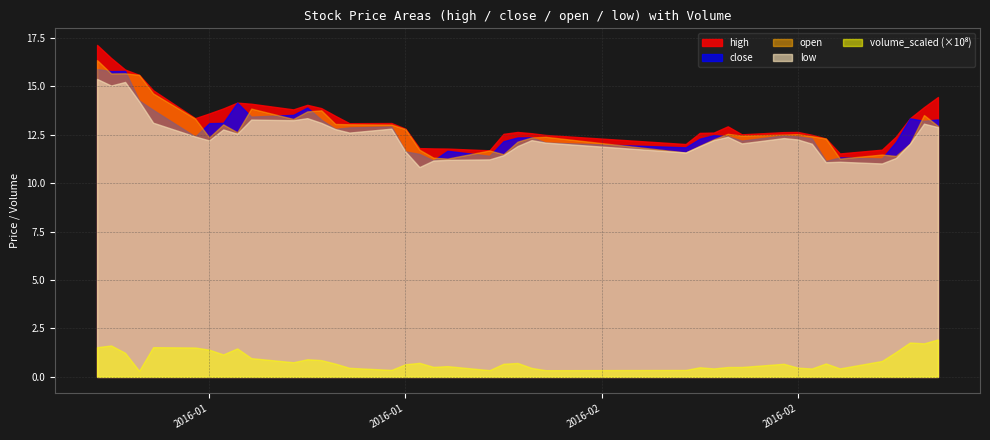

What is the sum of all close values?

511.8